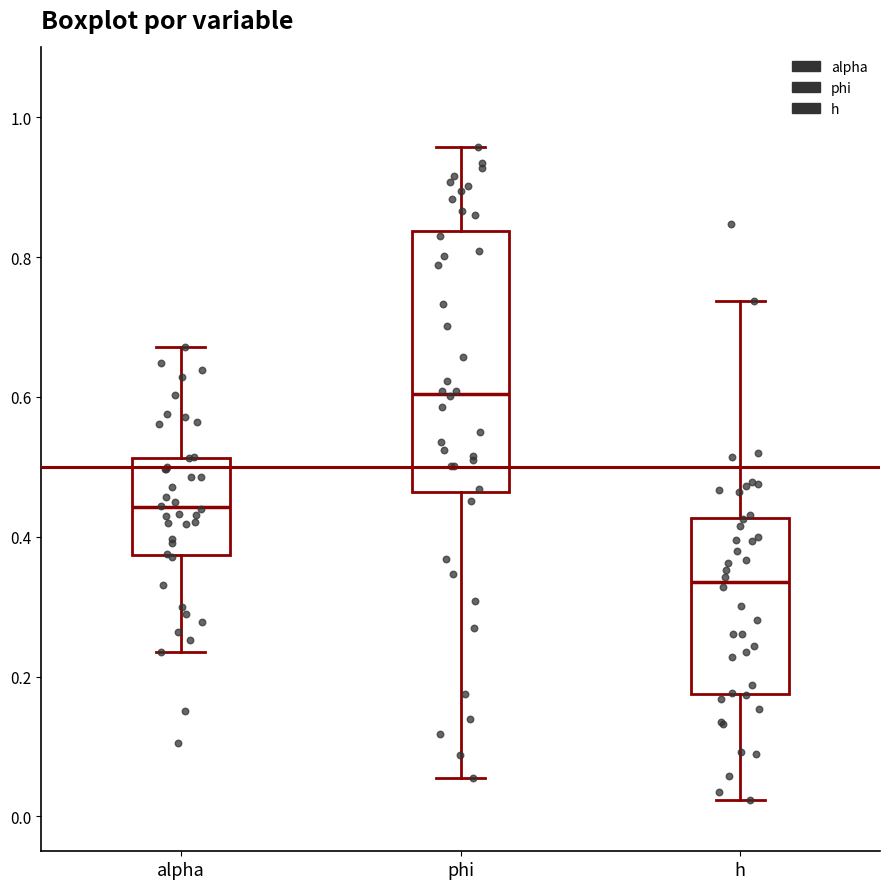

Reading left to right, transcribe this box plot: for each box, give where its median line is, the range the box spans, and where its two whiskers end, as read against the y-axis. The values are not printed on the chart, so give them approximately, as read against the axis.

alpha: median 0.44, box 0.38 to 0.52, whiskers 0.24 to 0.68
phi: median 0.60, box 0.46 to 0.84, whiskers 0.06 to 0.96
h: median 0.34, box 0.18 to 0.42, whiskers 0.02 to 0.74